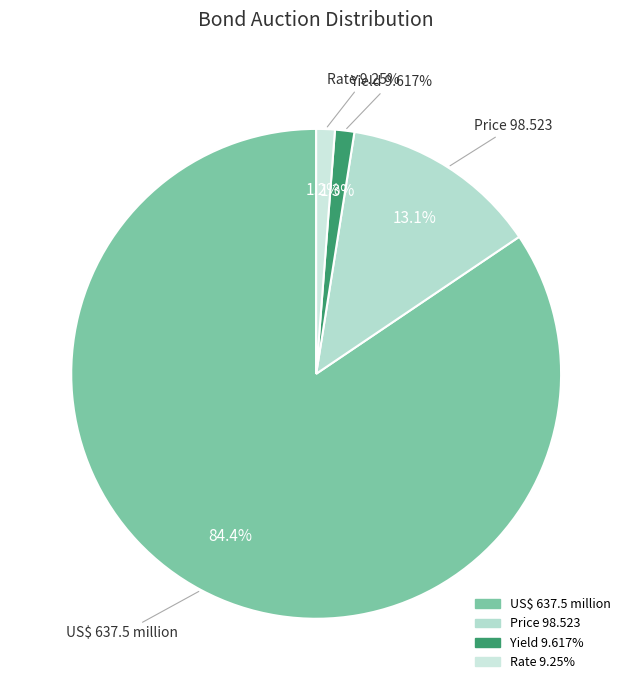

How many slices are in this pie chart?

4